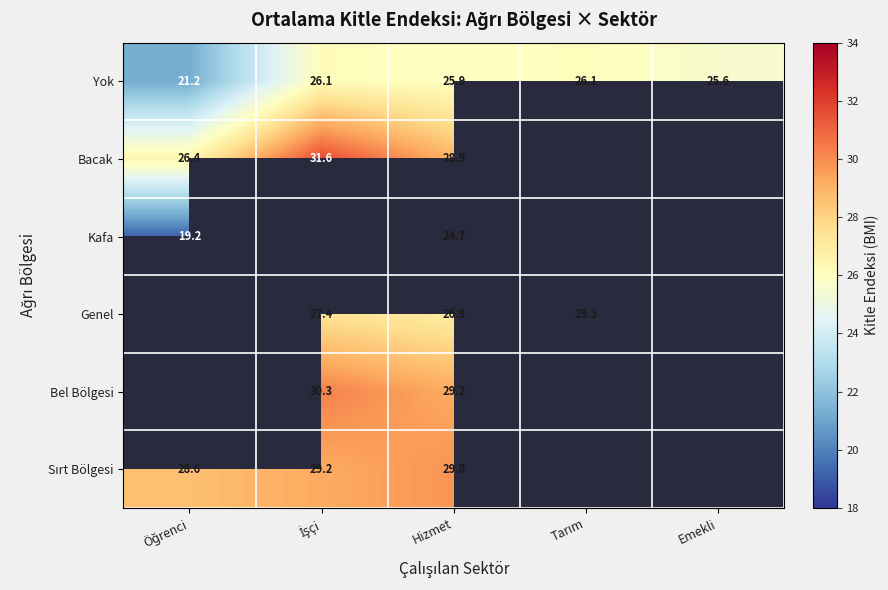

At how many categories does at least one series exceed 20?

5